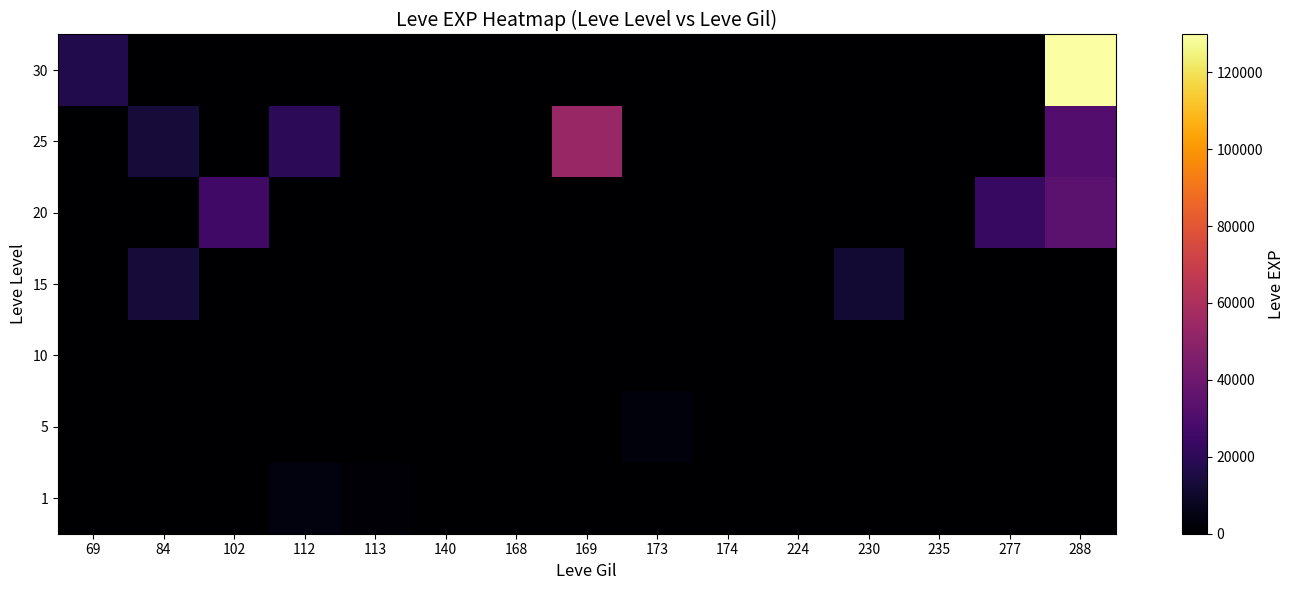

Reading left to right, extract all data points from this chart.

1: 69=0	84=0	102=0	112=3360	113=1320	140=0	168=0	169=0	173=0	174=0	224=6	230=0	235=0	277=0	288=0
5: 69=0	84=0	102=0	112=0	113=0	140=2	168=3	169=0	173=2982	174=0	224=6	230=0	235=0	277=0	288=0
10: 69=0	84=0	102=0	112=0	113=0	140=3	168=0	169=4	173=12	174=10	224=0	230=0	235=0	277=0	288=0
15: 69=0	84=13040	102=0	112=0	113=0	140=0	168=0	169=19	173=7	174=0	224=0	230=11390	235=0	277=0	288=0
20: 69=0	84=0	102=25680	112=0	113=0	140=0	168=0	169=0	173=0	174=0	224=0	230=0	235=0	277=22960	288=34450
25: 69=0	84=12990	102=0	112=20060	113=0	140=0	168=0	169=53430	173=0	174=0	224=0	230=0	235=0	277=0	288=31800
30: 69=17230	84=0	102=0	112=0	113=0	140=0	168=0	169=0	173=0	174=0	224=0	230=0	235=0	277=0	288=129820